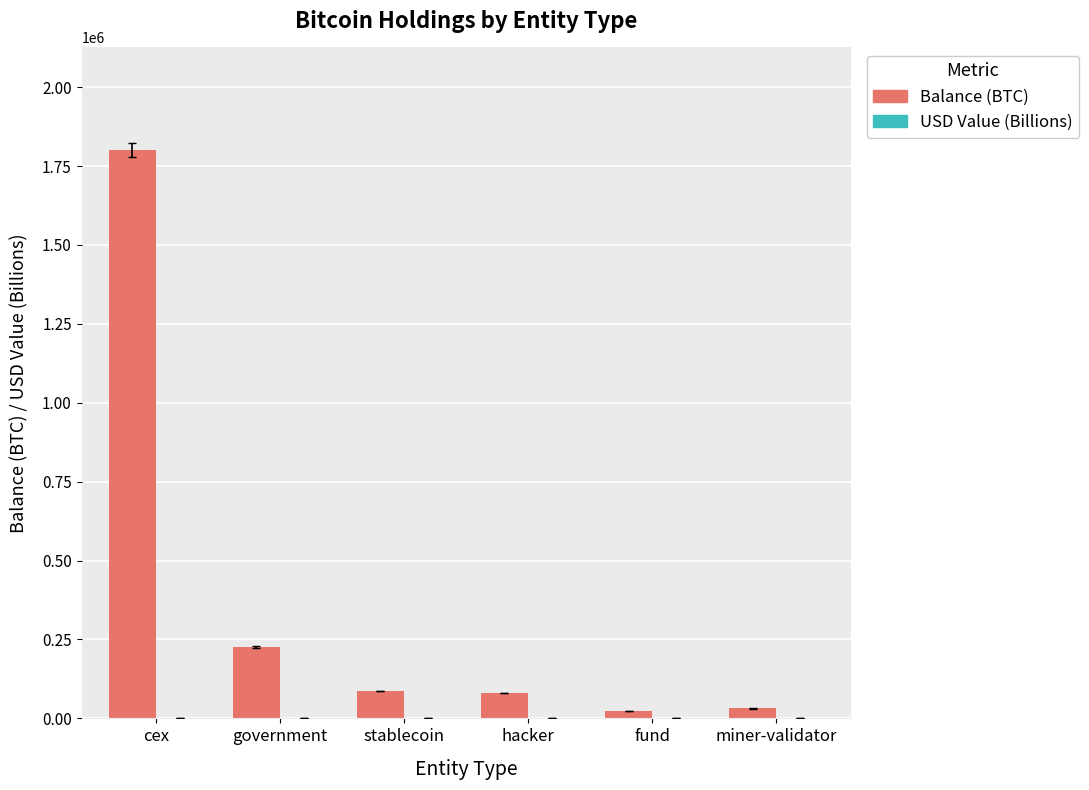

At which category is the sum across all series the highest?

cex